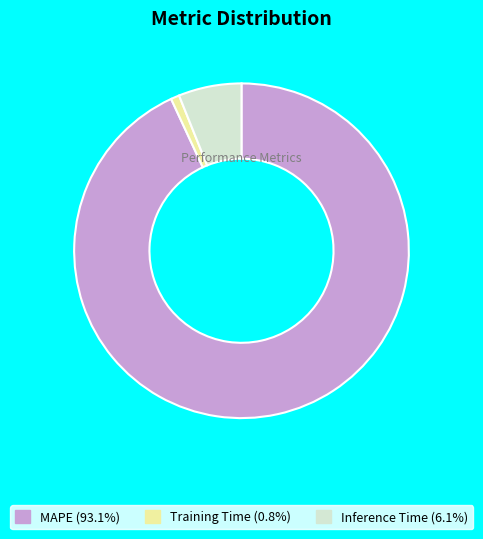

True or false: Training Time accounts for 11% of the total.

False